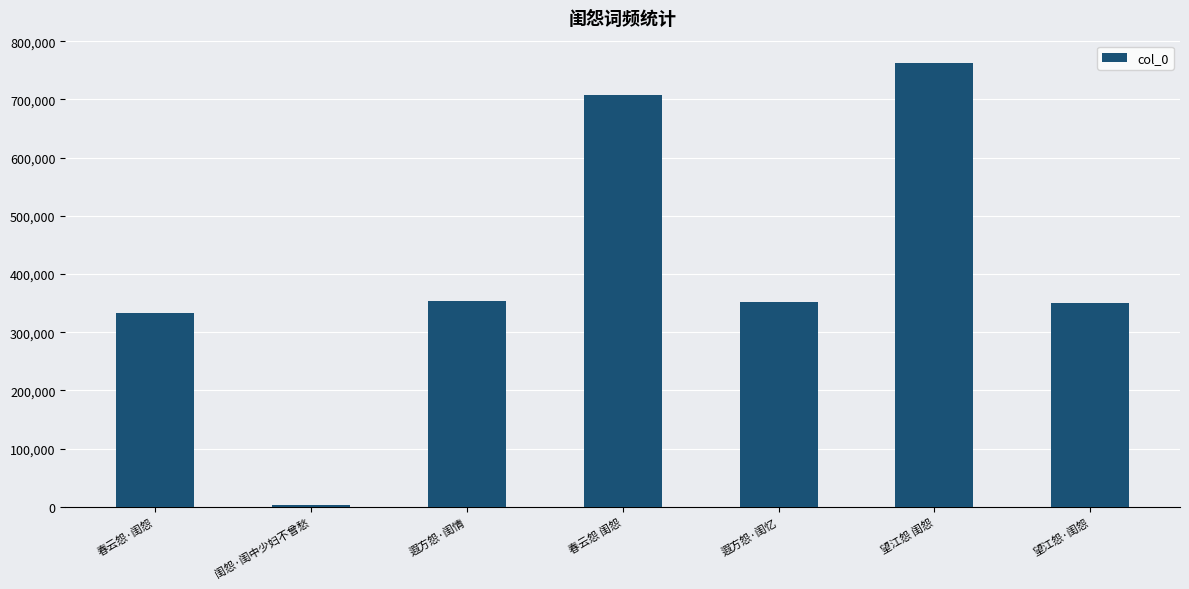

Read the value at 闺怨·闺中少妇不曾愁.

3713